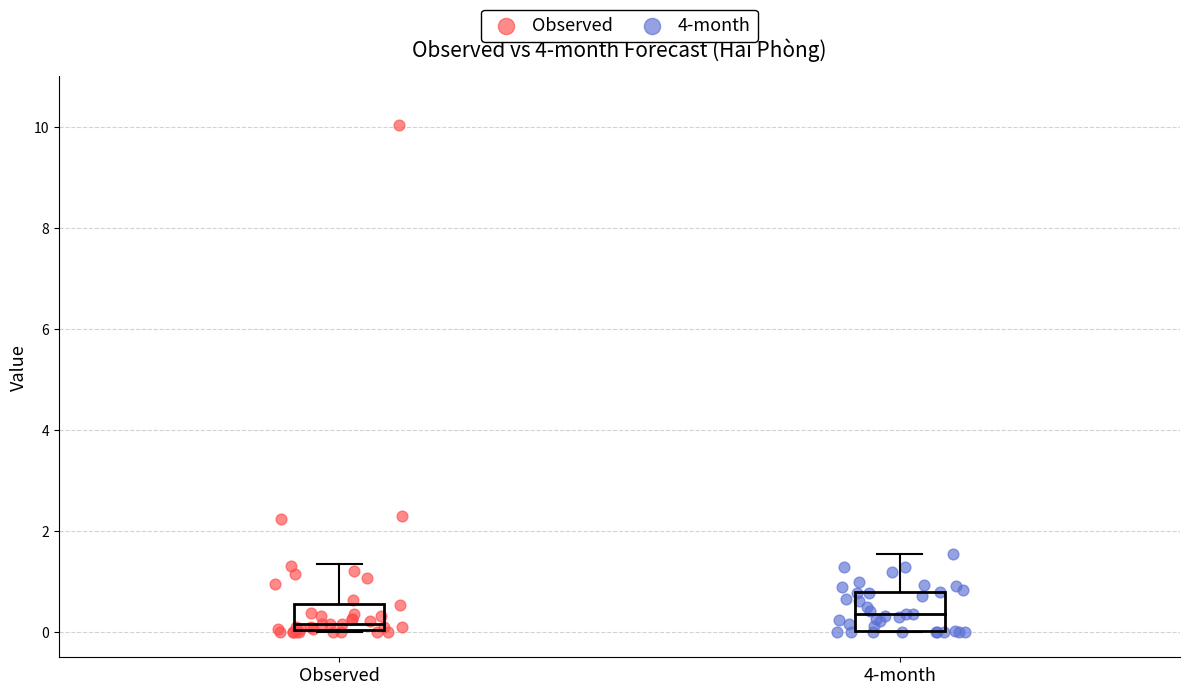

Which series has the widest spread of Y values?

Observed